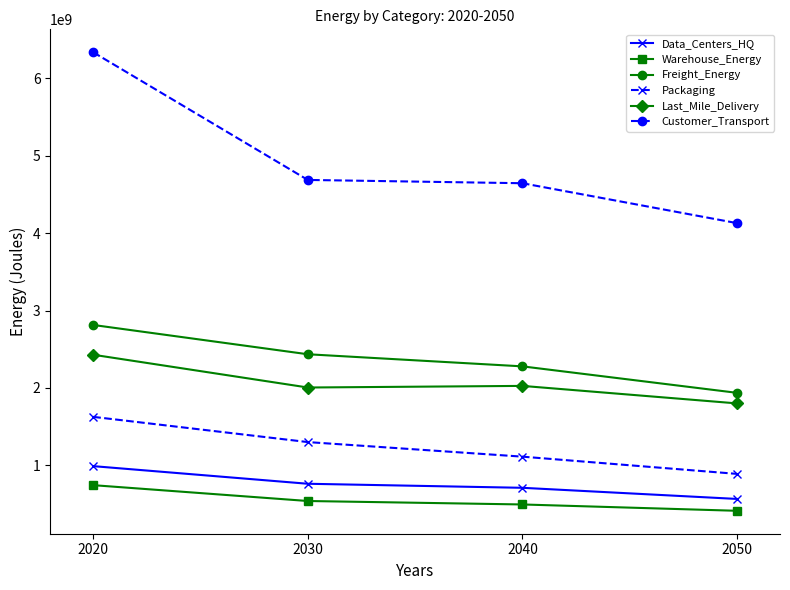

True or false: Freight_Energy and Data_Centers_HQ cross at least once.

False